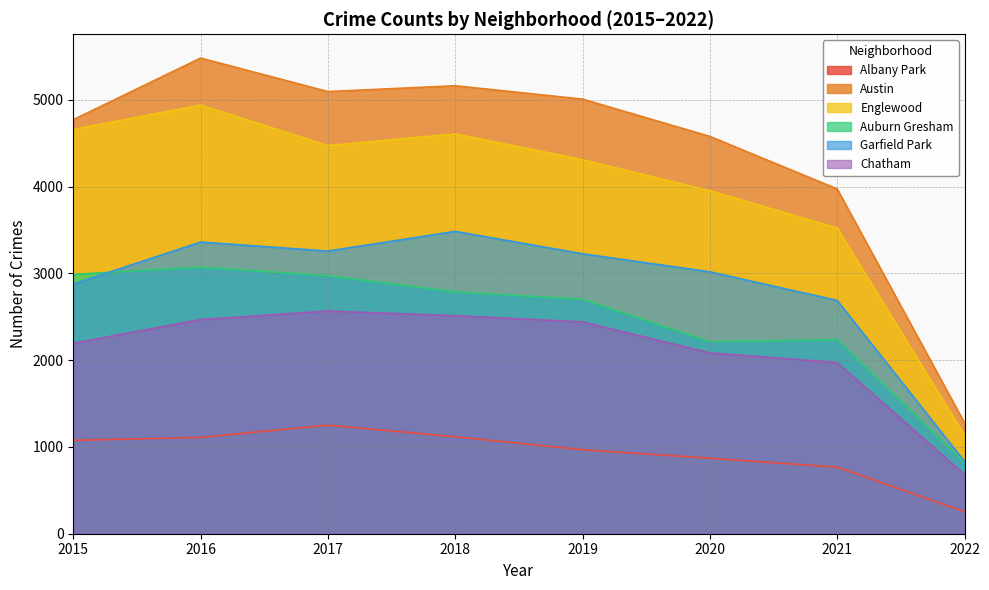

How many lines are shown in the chart?

6